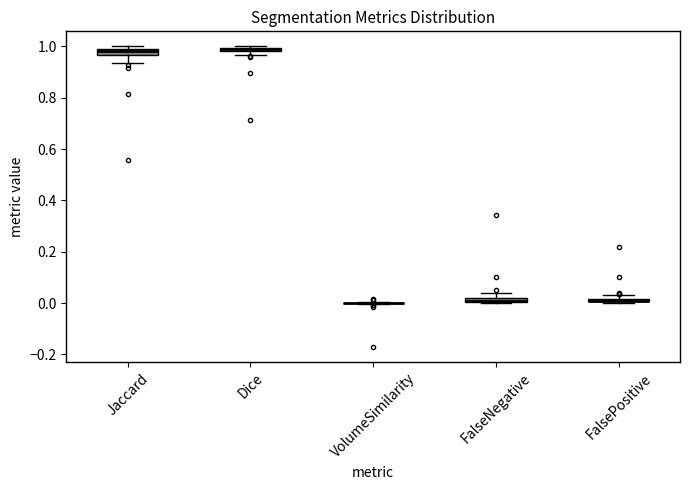

Where is the lower edge of the box for FalseNegative on the y-axis? The values are not printed on the chart, so give them approximately, as read against the axis.

0.00